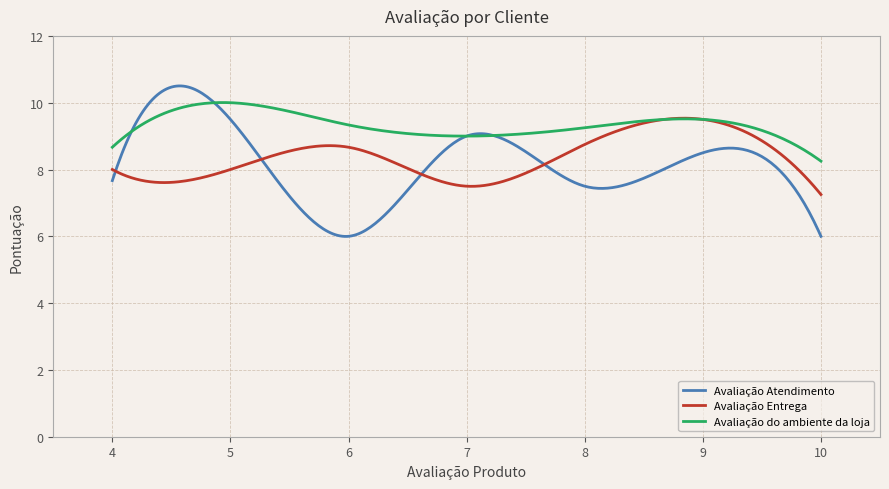

What is the maximum value shown in the chart?

10.5